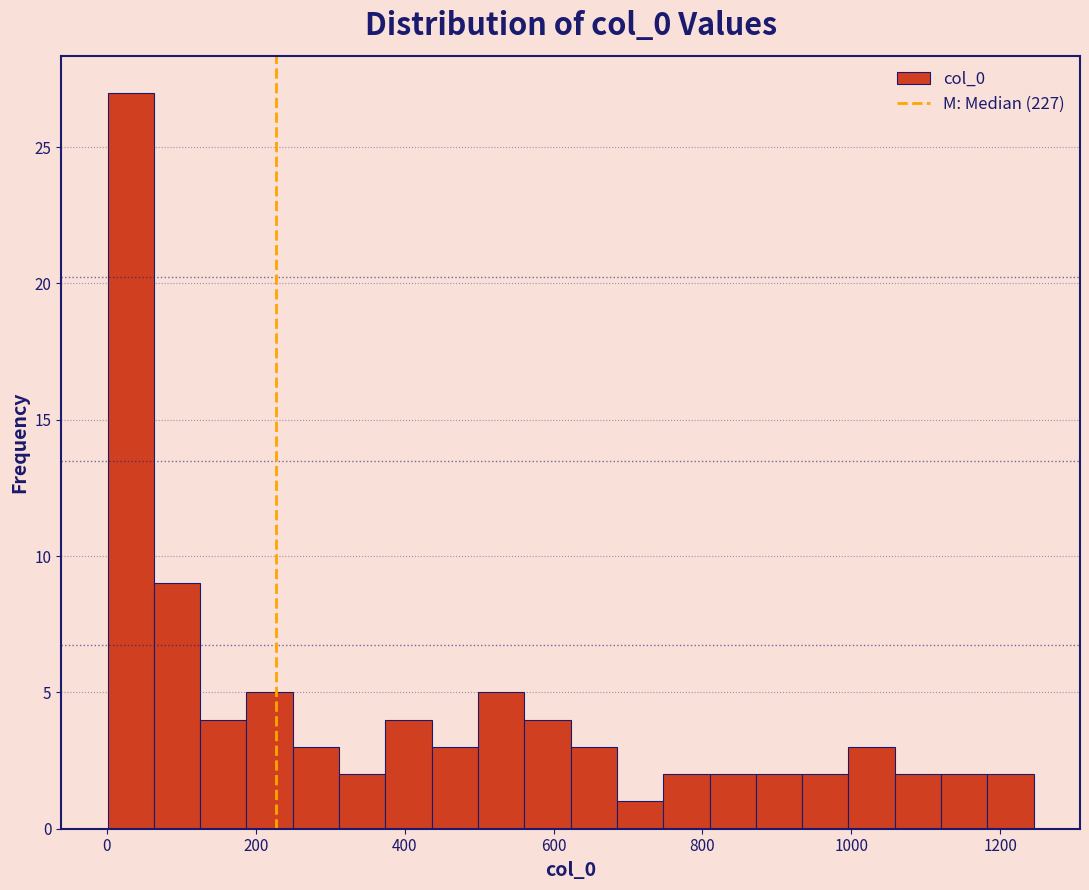

Read against the x-axis, roughly where is the centre of the tallest bar?

40